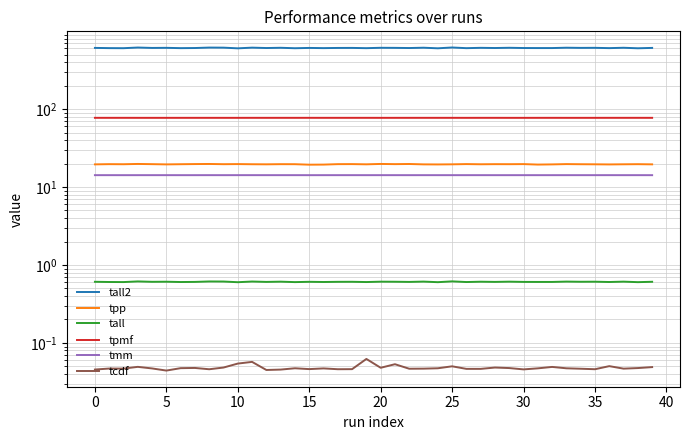

What is the spread (max minus min) of values at 23?

612.2